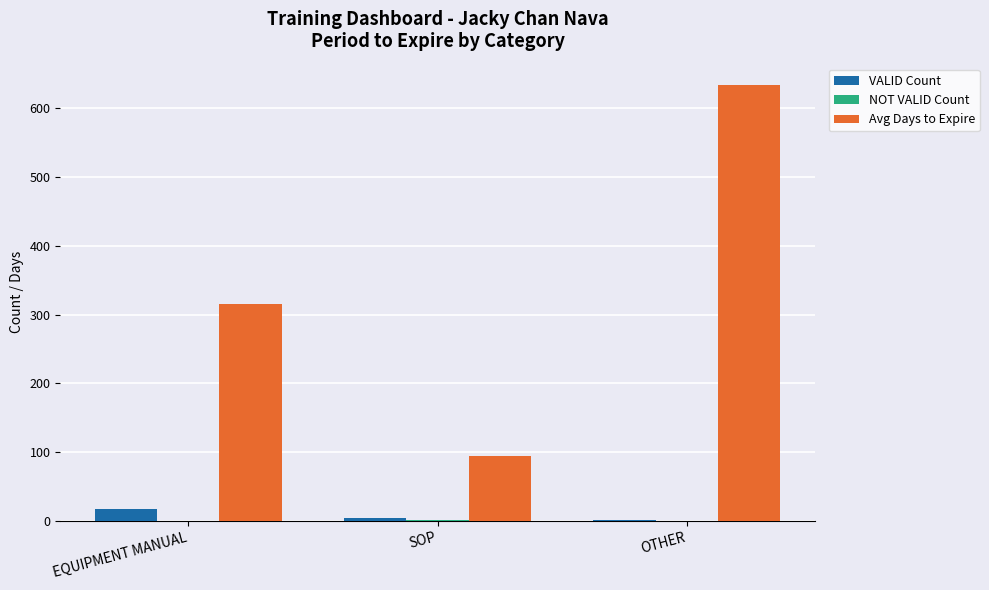

Does the chart contain stacked bars?

No